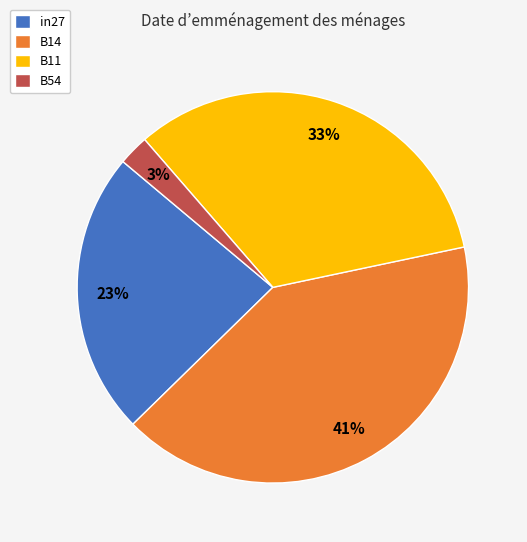

To the nearest percent, what is the difference between the largest and smallest slice percentages?

38%